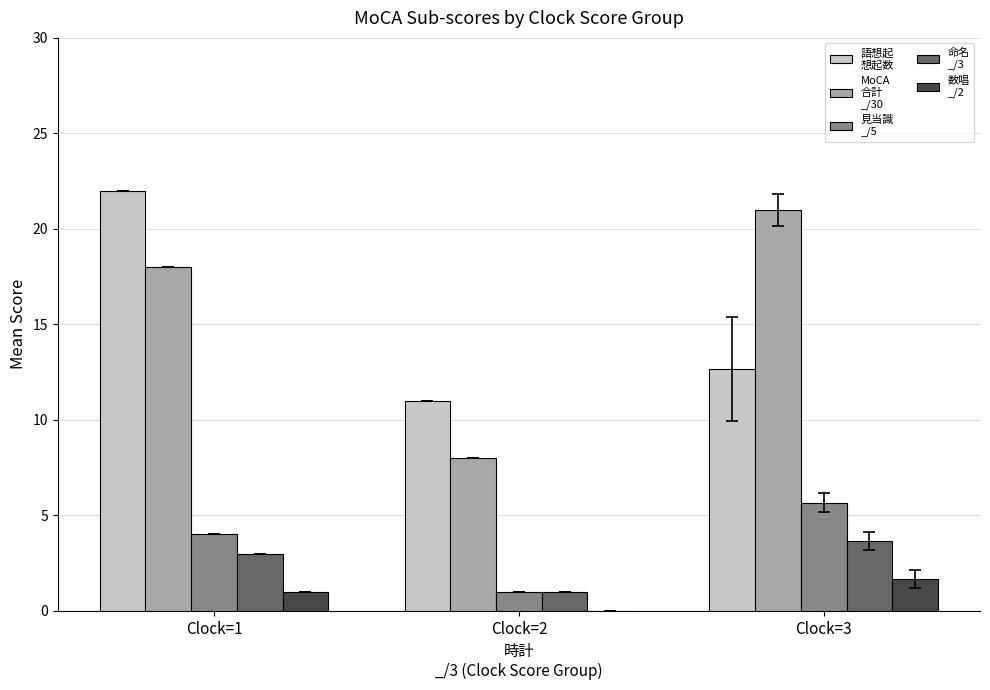

What is the greatest value displayed?

22.0